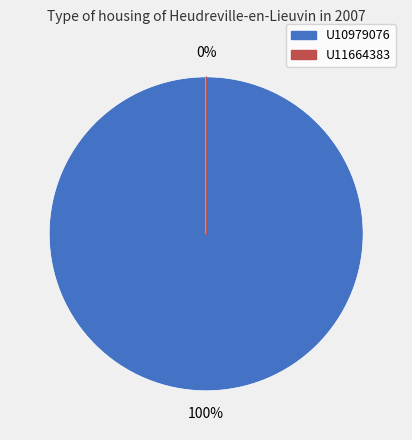

To the nearest percent, what portion does U10979076 represent?

100%